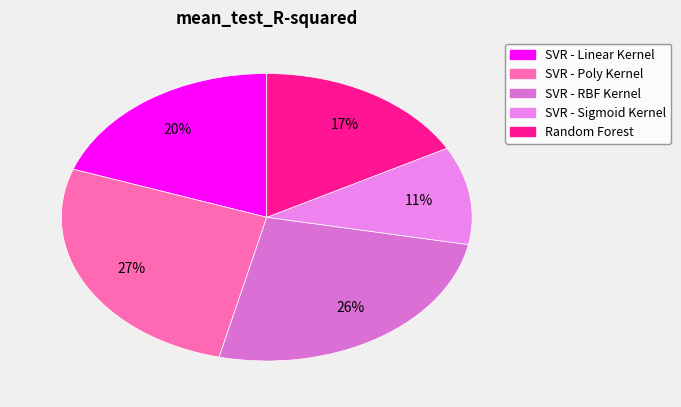

How many slices are in this pie chart?

5